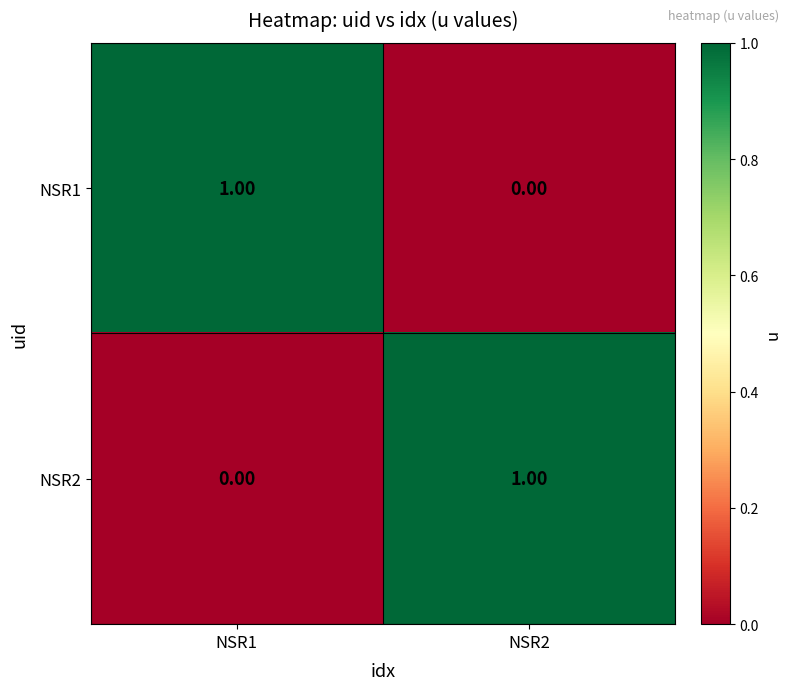

At NSR1, list the series in order from largest to smallest.

NSR1, NSR2